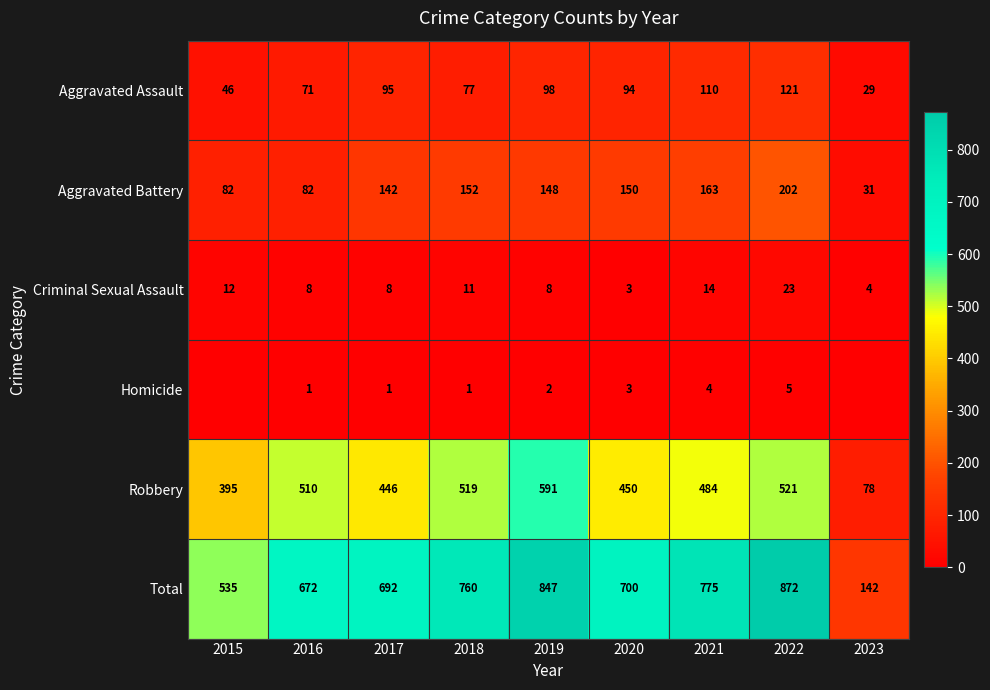

At which category does the chart reach its minimum across all series?

2015